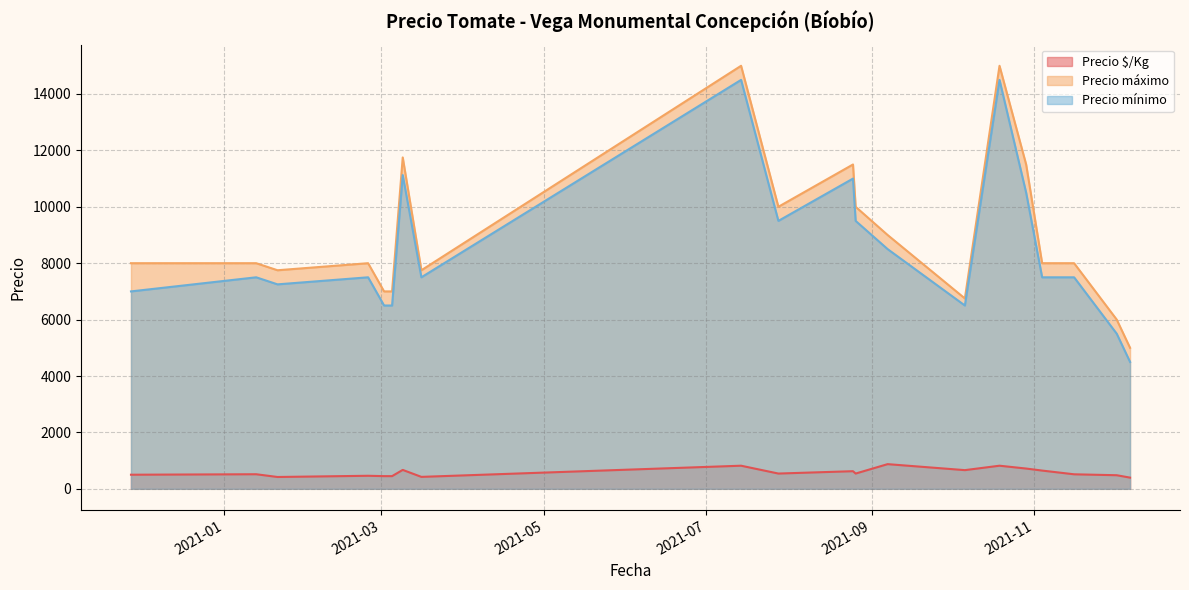

Which series has the largest total across all categories?

Precio máximo